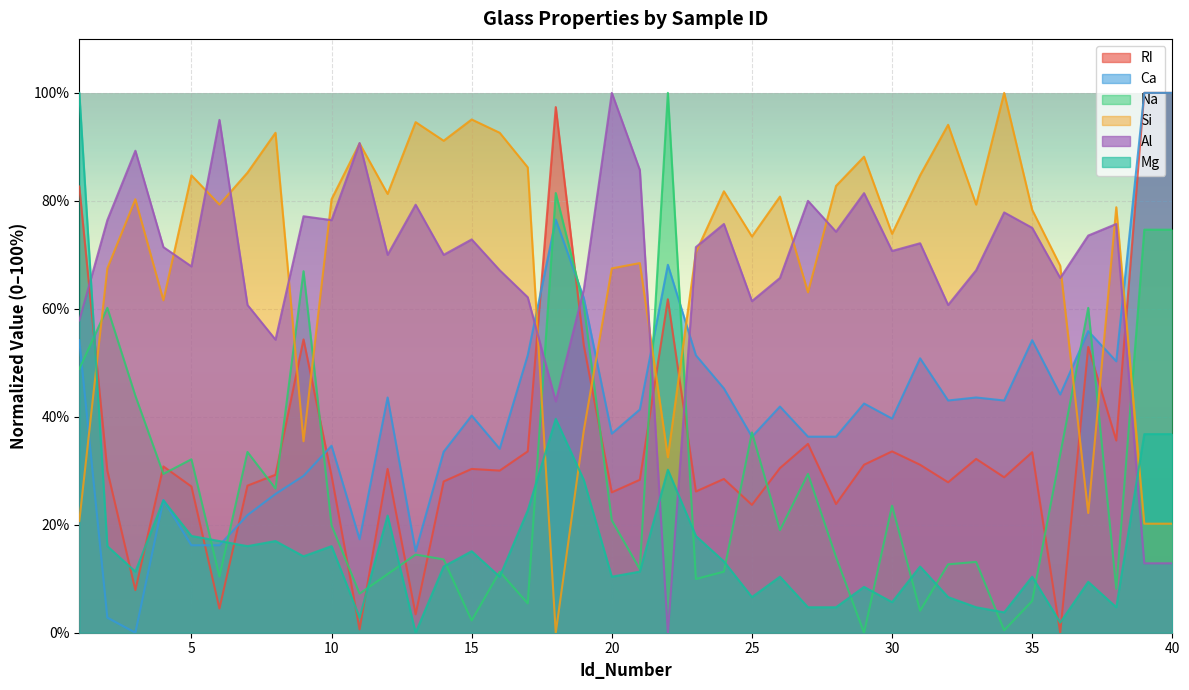

True or false: Mg and Al cross at least once.

True